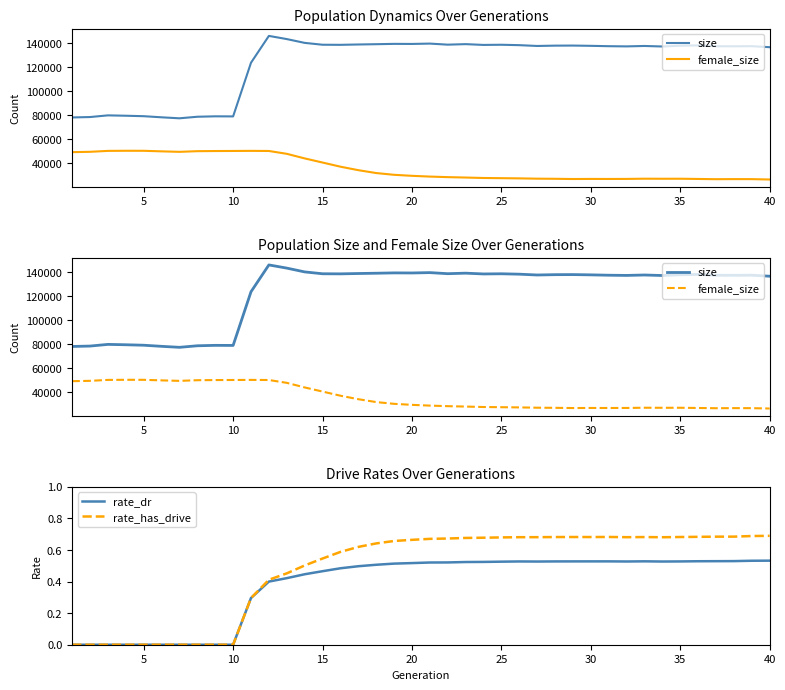

Reading right to left, what are all the values shown in this chart?

size: 136828.0	137683.0	137580.0	137641.0	138333.0	138061.0	137417.0	137852.0	137502.0	137669.0	137967.0	138193.0	138126.0	137856.0	138529.0	138869.0	138726.0	139381.0	138947.0	139835.0	139548.0	139605.0	139330.0	139095.0	138806.0	138883.0	140430.0	143610.0	146259.0	123860.0	79046.0	79116.0	78766.0	77465.0	78292.0	79221.0	79611.0	79916.0	78518.0	78185.0
female_size: 26379.0	26675.0	26704.0	26630.0	26825.0	27008.0	26986.0	27038.0	26855.0	26816.0	26849.0	26773.0	26959.0	27061.0	27308.0	27476.0	27632.0	28010.0	28346.0	28807.0	29442.0	30289.0	31754.0	34157.0	37071.0	40540.0	43985.0	47813.0	50182.0	50273.0	50198.0	50134.0	50015.0	49461.0	49873.0	50332.0	50352.0	50261.0	49493.0	49204.0
rate_dr: 0.5	0.5	0.5	0.5	0.5	0.5	0.5	0.5	0.5	0.5	0.5	0.5	0.5	0.5	0.5	0.5	0.5	0.5	0.5	0.5	0.5	0.5	0.5	0.5	0.5	0.5	0.4	0.4	0.4	0.3	0.0	0.0	0.0	0.0	0.0	0.0	0.0	0.0	0.0	0.0
rate_has_drive: 0.7	0.7	0.7	0.7	0.7	0.7	0.7	0.7	0.7	0.7	0.7	0.7	0.7	0.7	0.7	0.7	0.7	0.7	0.7	0.7	0.7	0.7	0.6	0.6	0.6	0.5	0.5	0.5	0.4	0.3	0.0	0.0	0.0	0.0	0.0	0.0	0.0	0.0	0.0	0.0